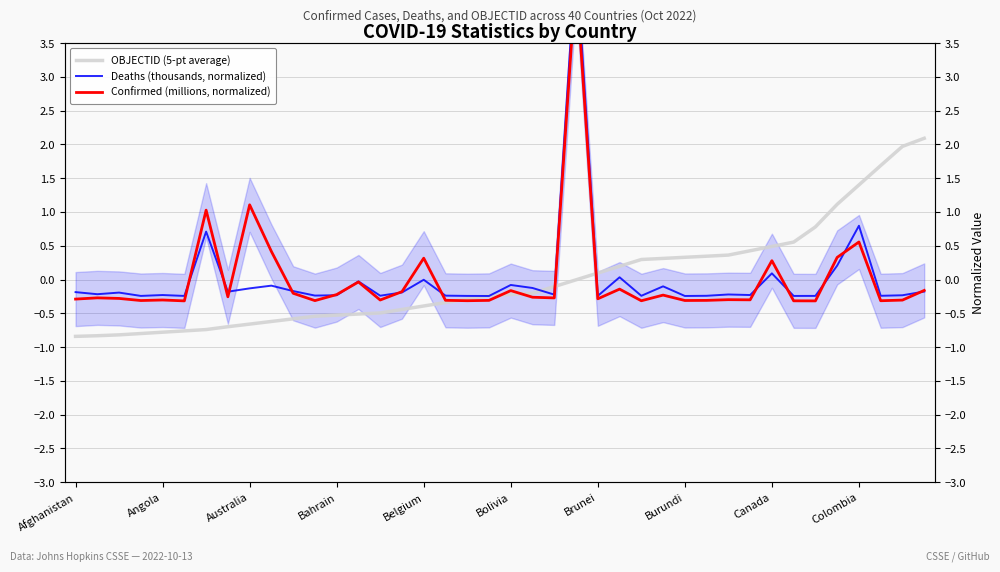

What is the difference between the maximum and minimum values in the OBJECTID (5-pt average) series?

2.9